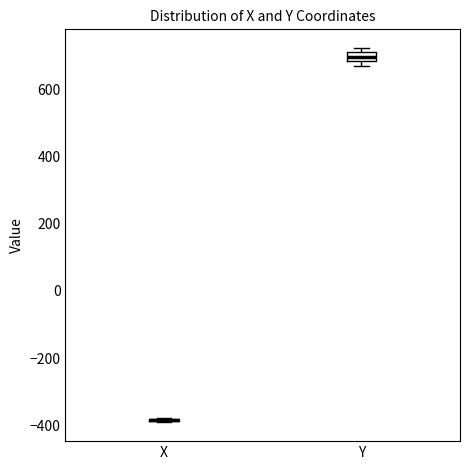

Which box is the tallest, from its lower edge to its upper edge?

Y